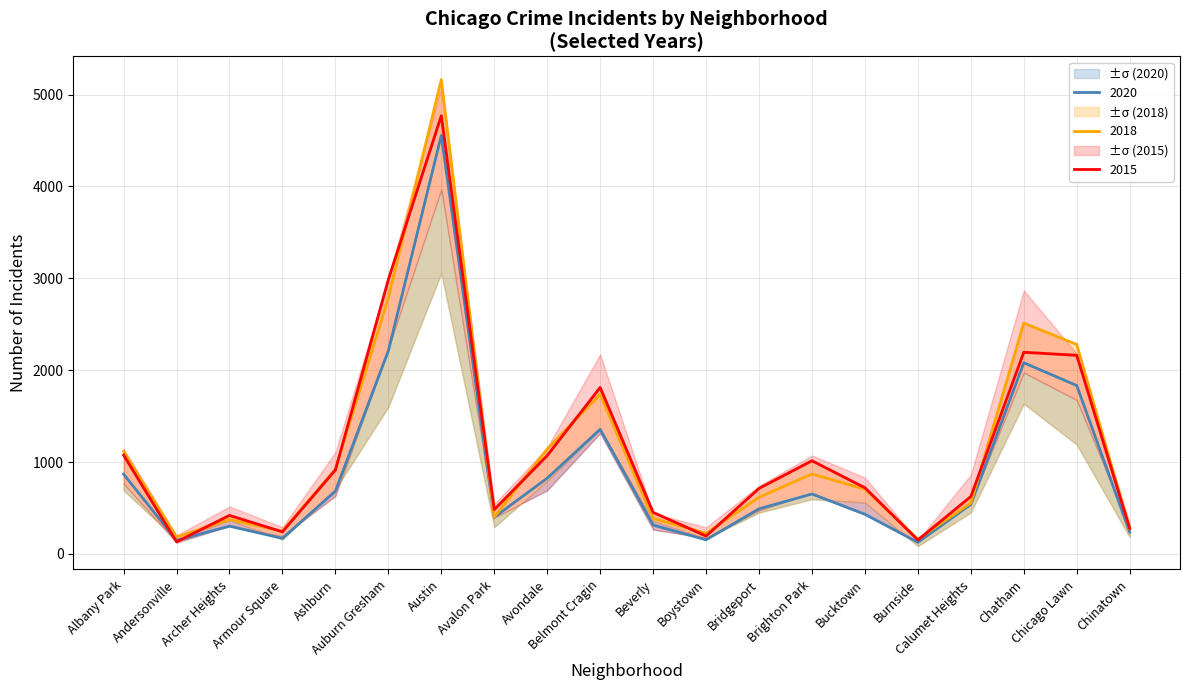

What are all the series names shown in the legend?

2015, 2018, 2020